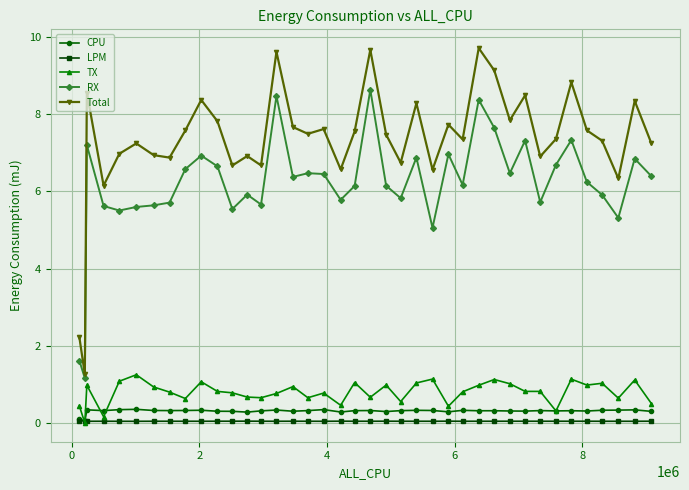

Does the chart display data point markers on the line(s)?

Yes